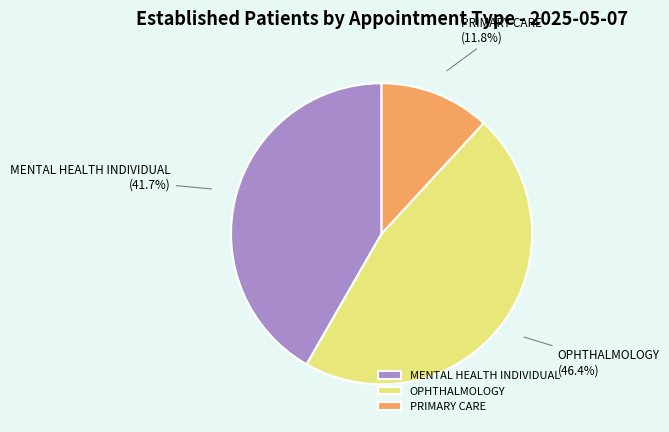

Which has a higher value, OPHTHALMOLOGY or MENTAL HEALTH INDIVIDUAL?

OPHTHALMOLOGY